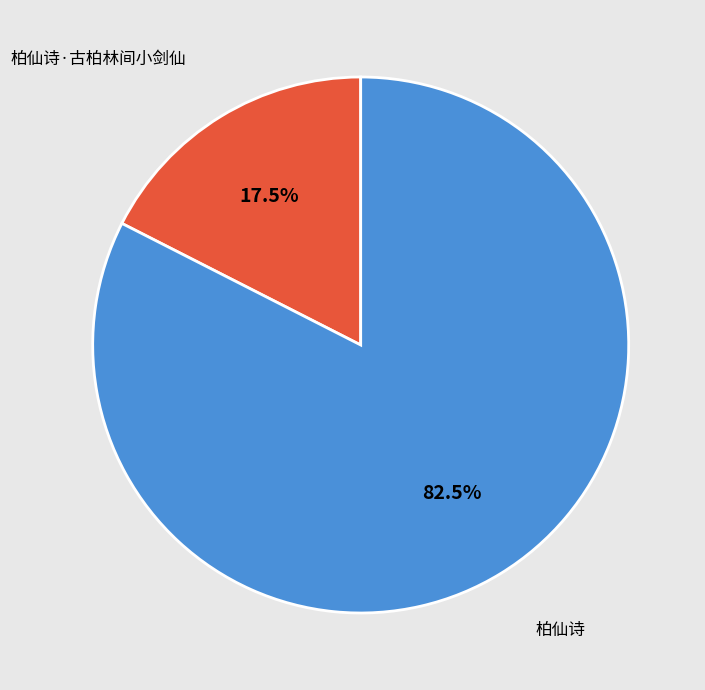

Count the number of slices in the pie.

2